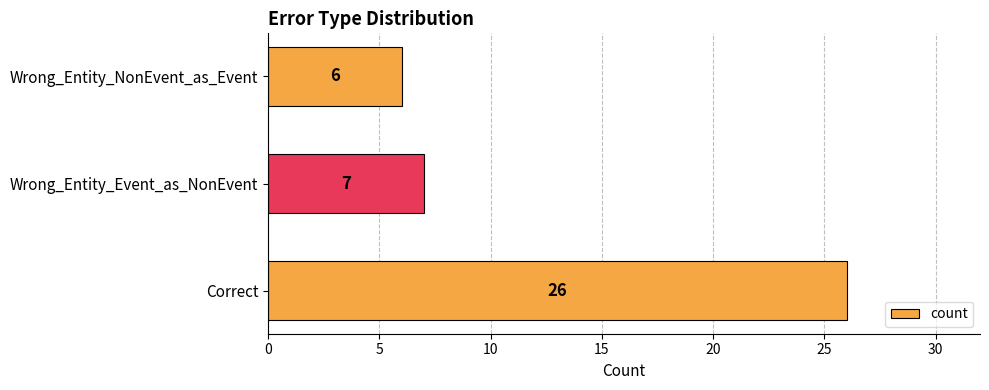

Rank the categories by value from lowest to highest.

Wrong_Entity_NonEvent_as_Event, Wrong_Entity_Event_as_NonEvent, Correct